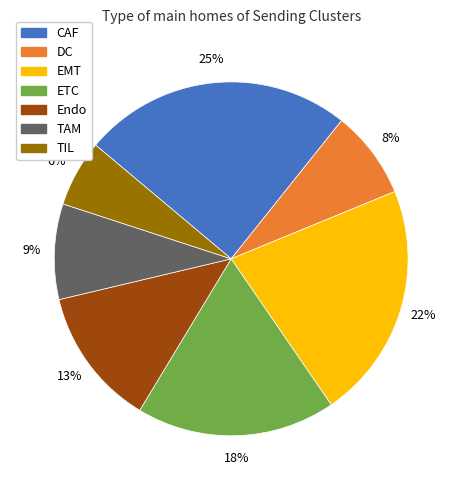

Rank the categories by value from lowest to highest.

TIL, DC, TAM, Endo, ETC, EMT, CAF